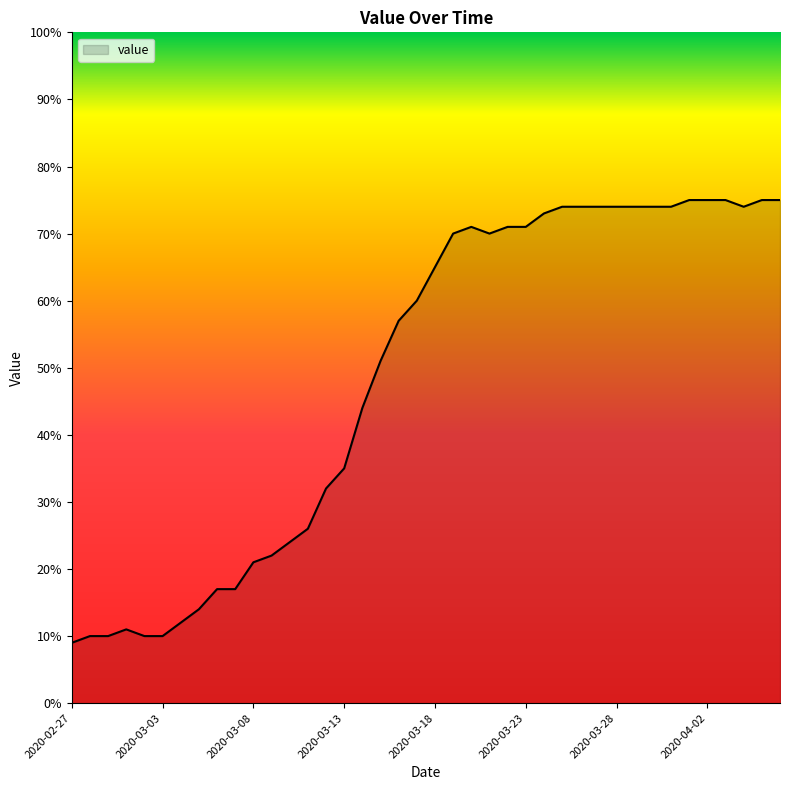

What is the difference between the maximum and minimum values?

66.0